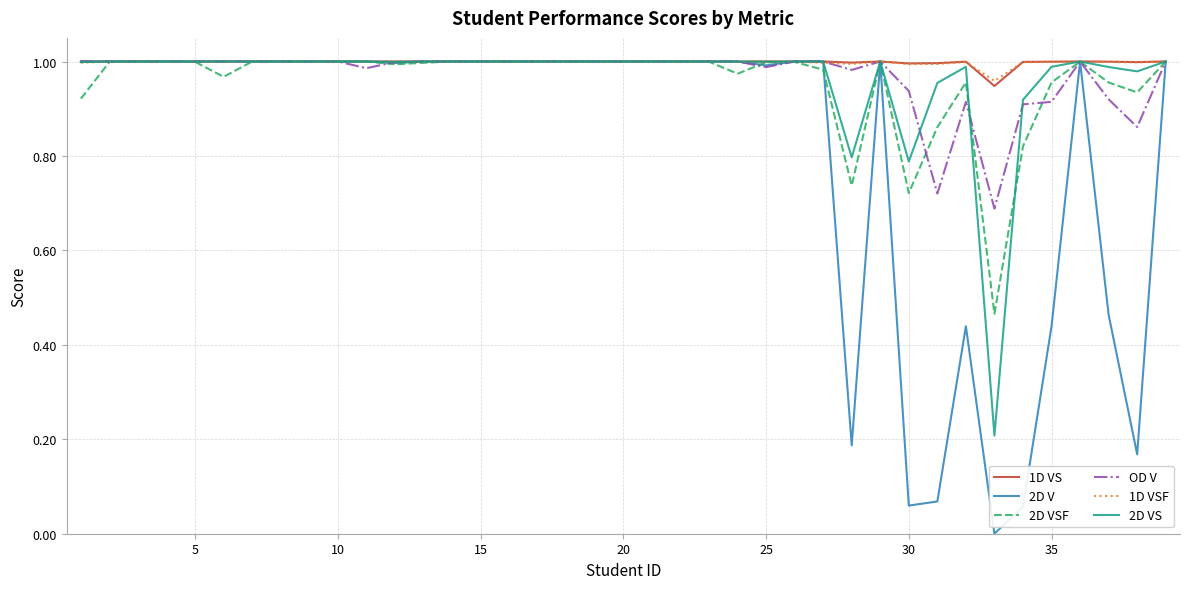

Which series has the largest range (max minus min)?

2D V